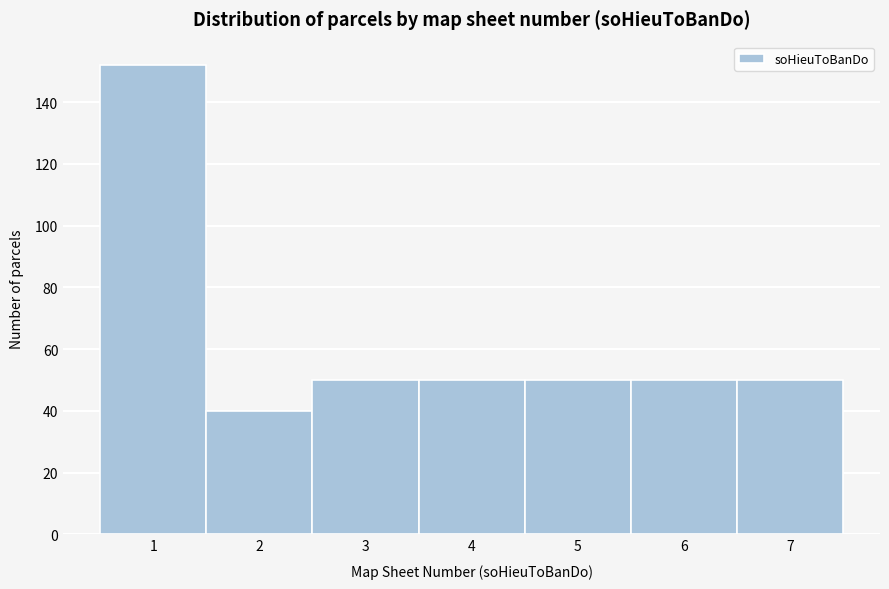

What is the height of the bar covering 5.5 to 6.5 on the x-axis? The values are not printed on the chart, so give them approximately, as read against the axis.

50